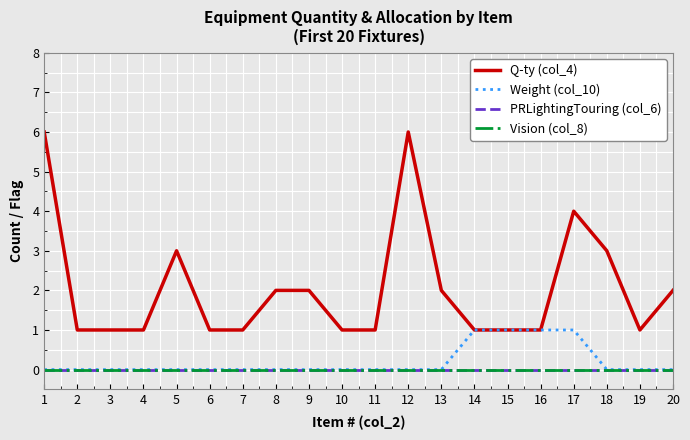

What is the difference between the highest and lowest values at 18?

3